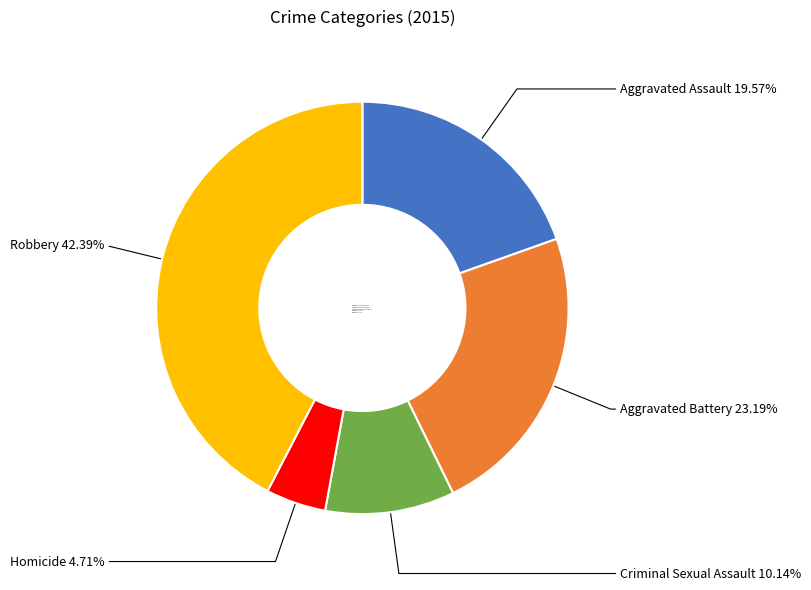

Between Criminal Sexual Assault and Robbery, which is larger?

Robbery